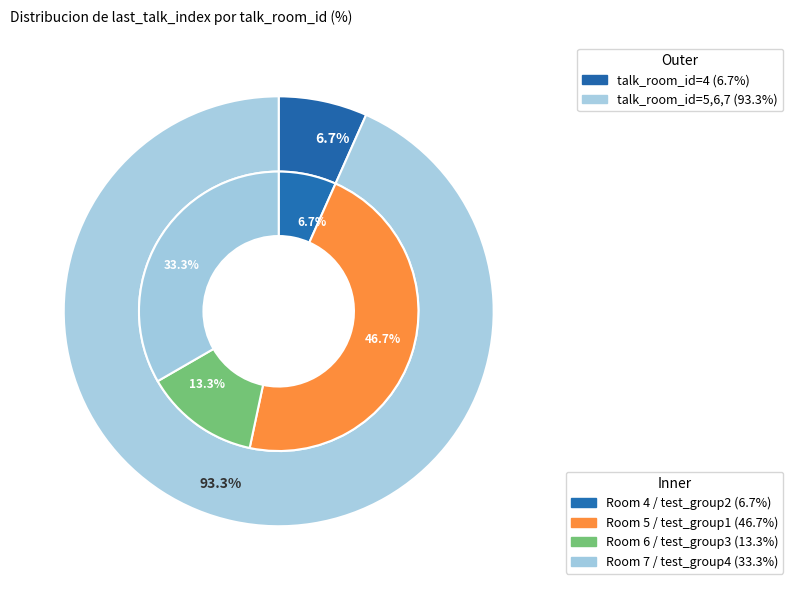

How many slices are in this pie chart?

4